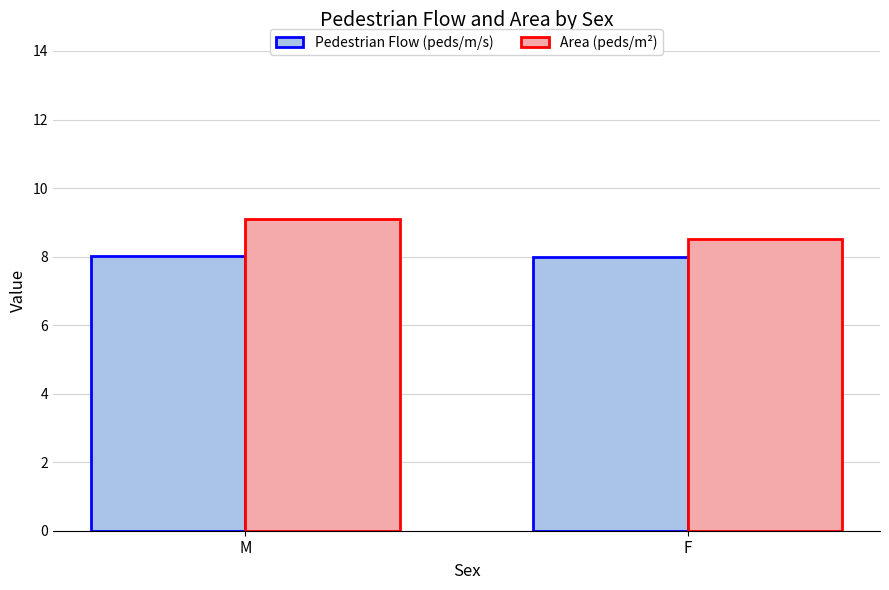

List the series in order of their peak value, highest first.

Area (peds/m²), Pedestrian Flow (peds/m/s)